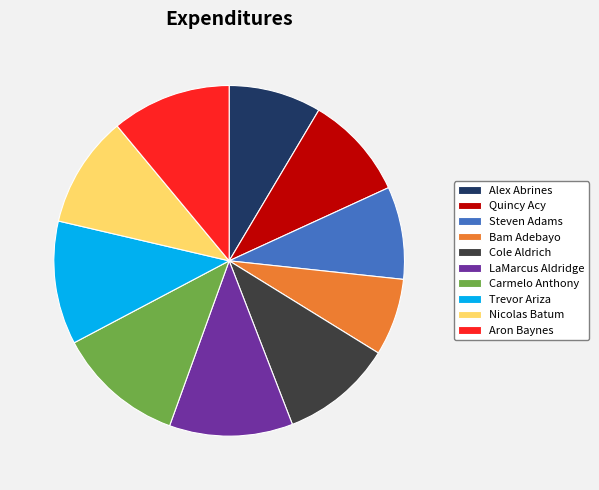

How many slices are in this pie chart?

10